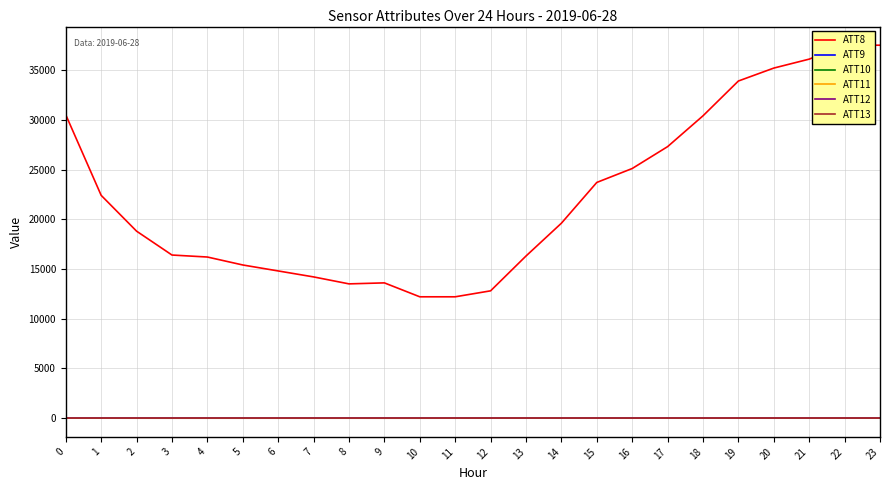

Is it true that ATT12 equals 1.3 at 13?

True